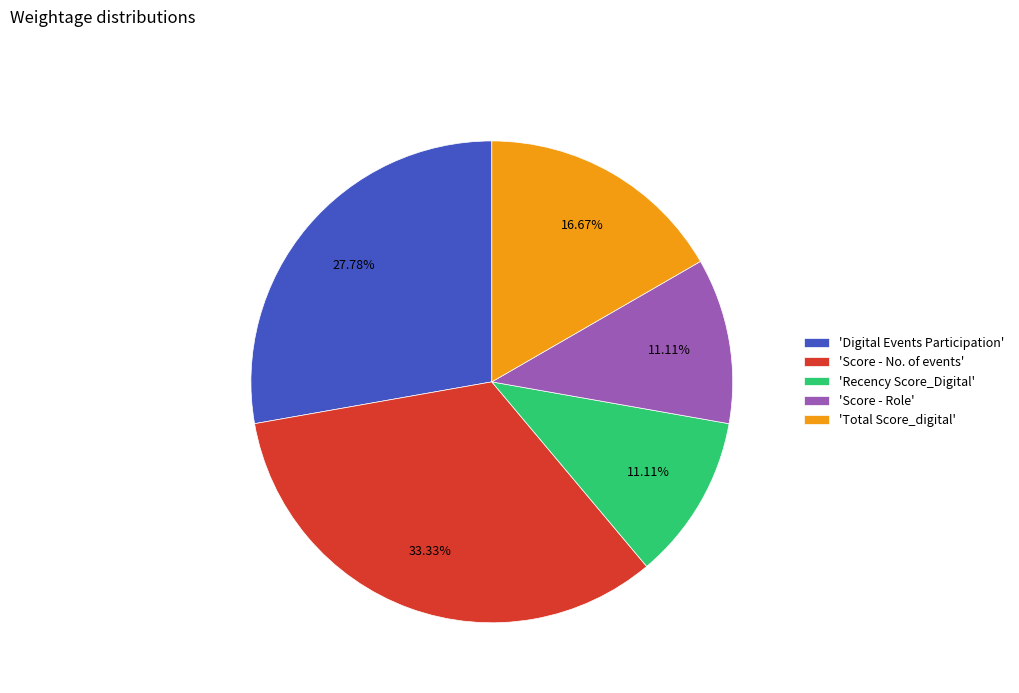

Does 'Recency Score_Digital' represent more than half of the total?

No